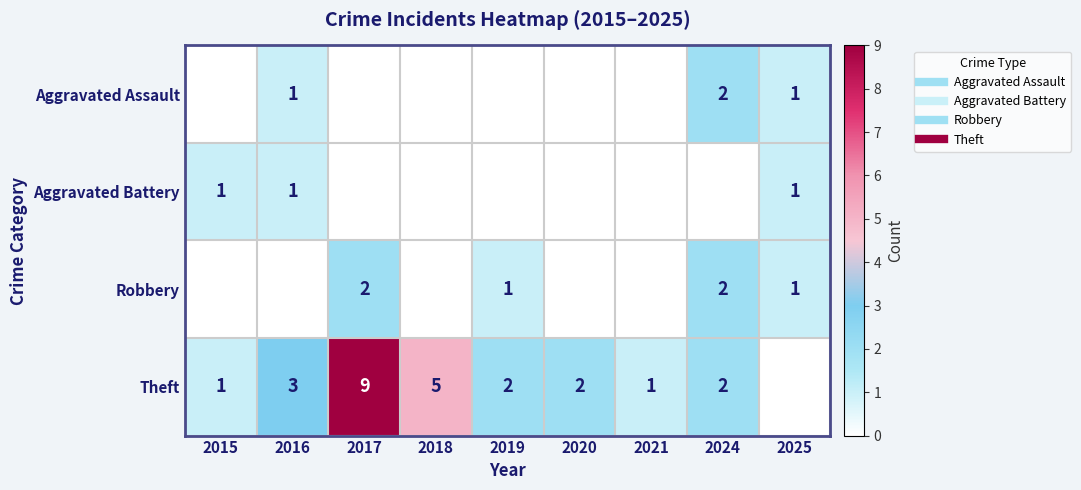

Which series has the largest range (max minus min)?

Theft